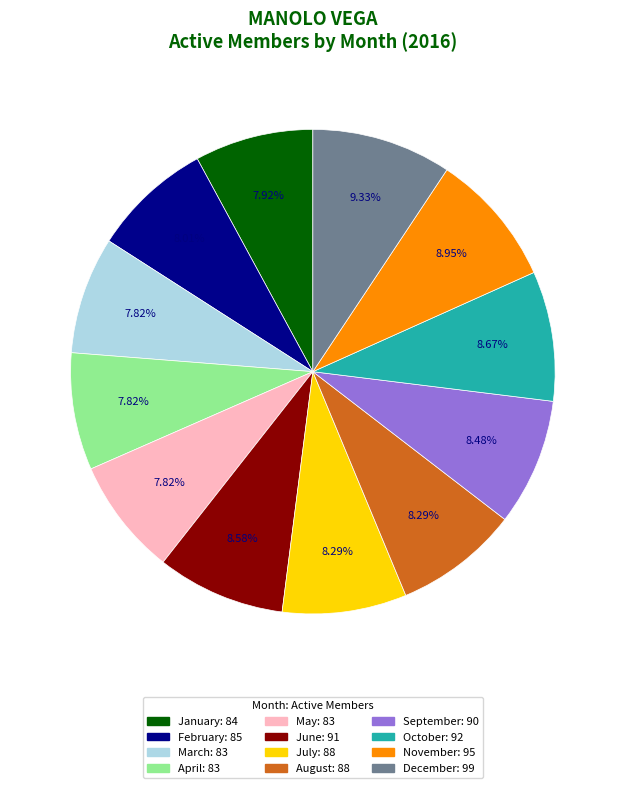

Do January and October together represent more than half of the pie?

No